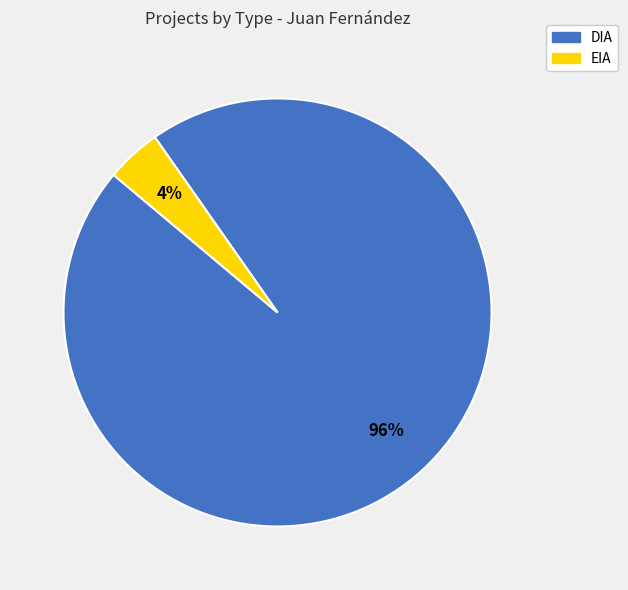

Between EIA and DIA, which is larger?

DIA